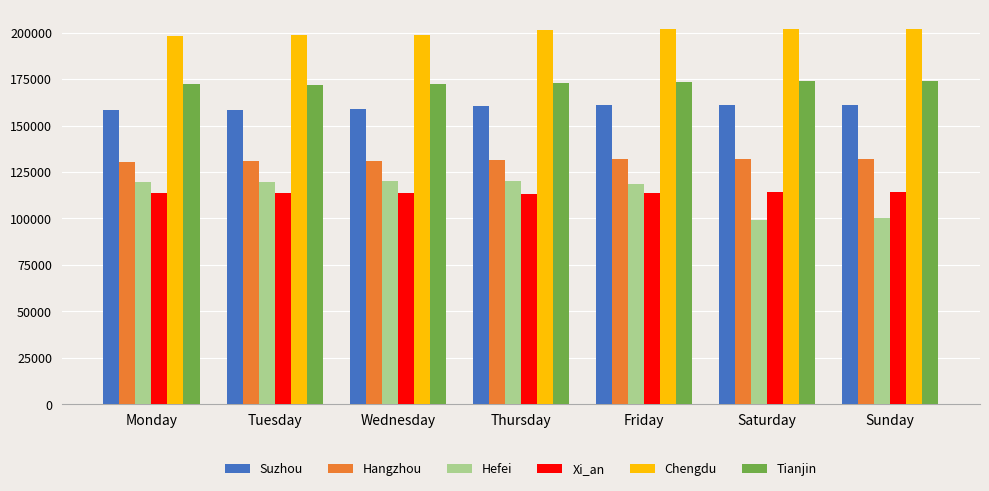

How many bars are there in total?

42